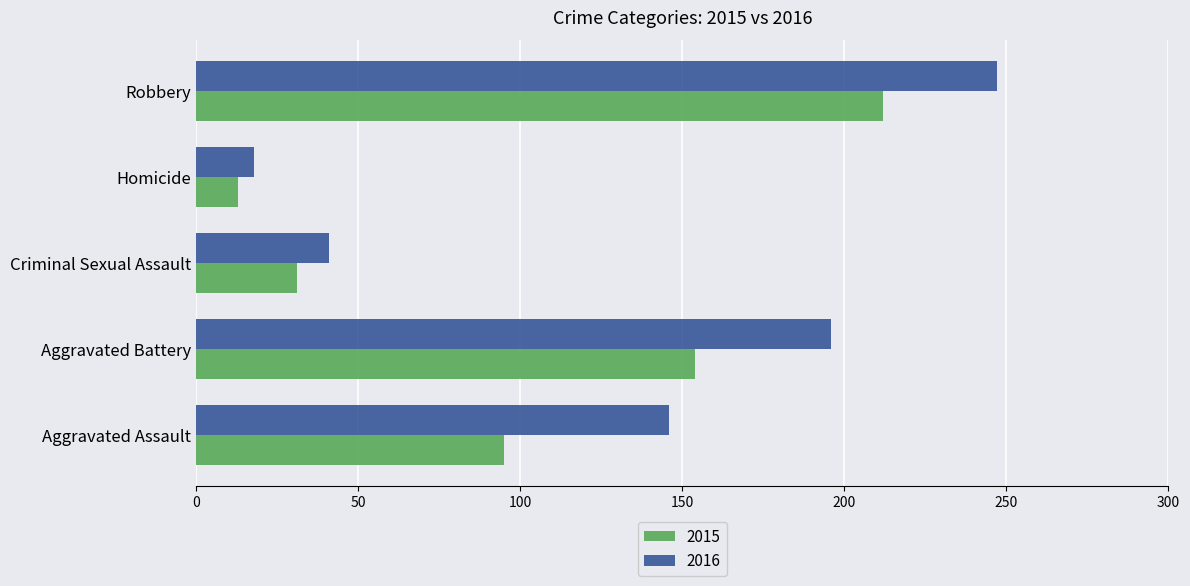

What is the spread (max minus min) of values at Robbery?

35